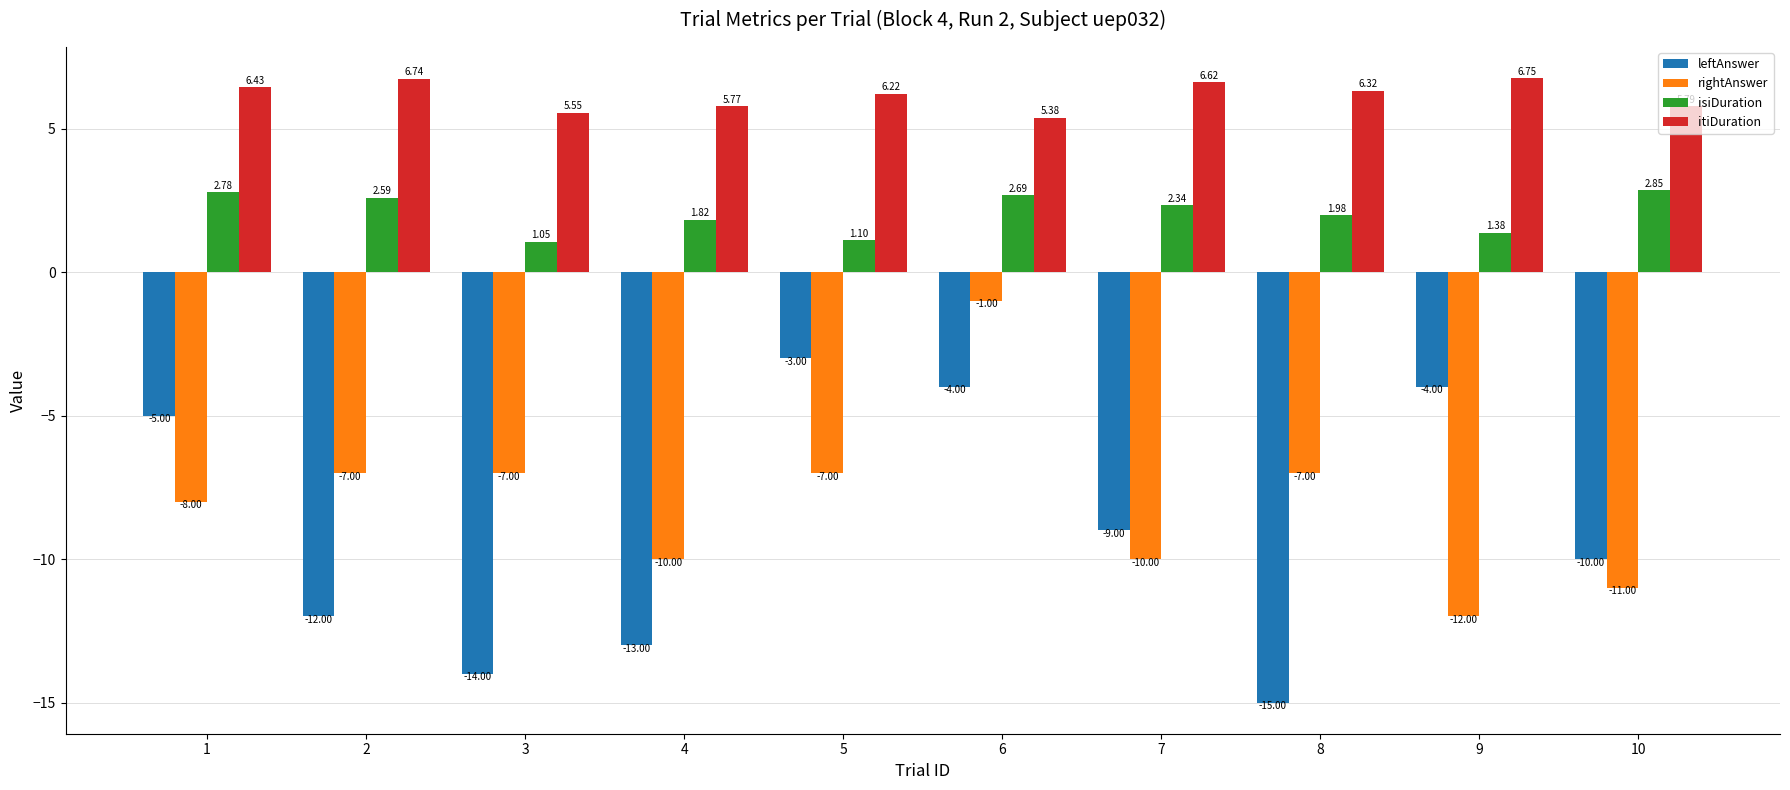

What is the difference between the maximum and minimum values in the leftAnswer series?

12.0